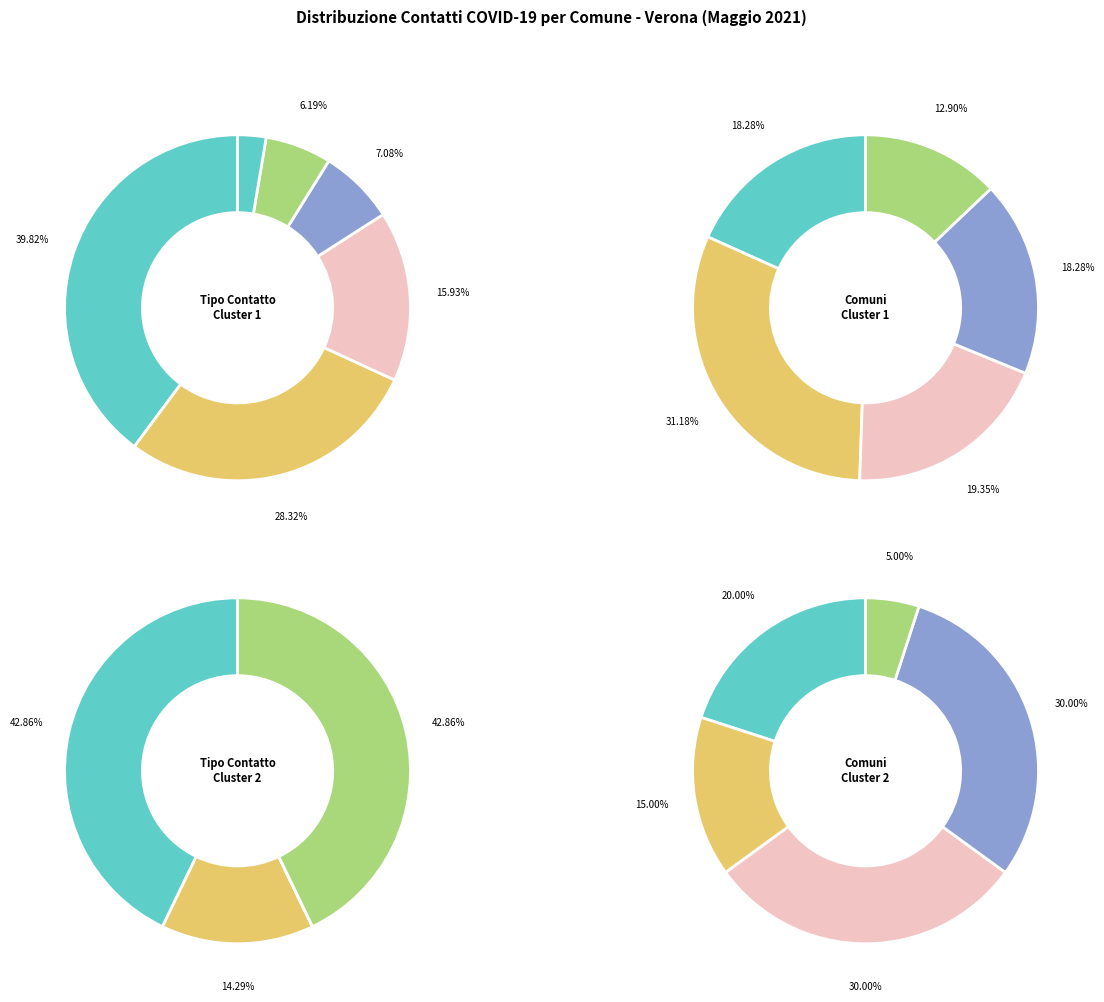

Which has a higher value, ricoverato or indagine epid.?

indagine epid.